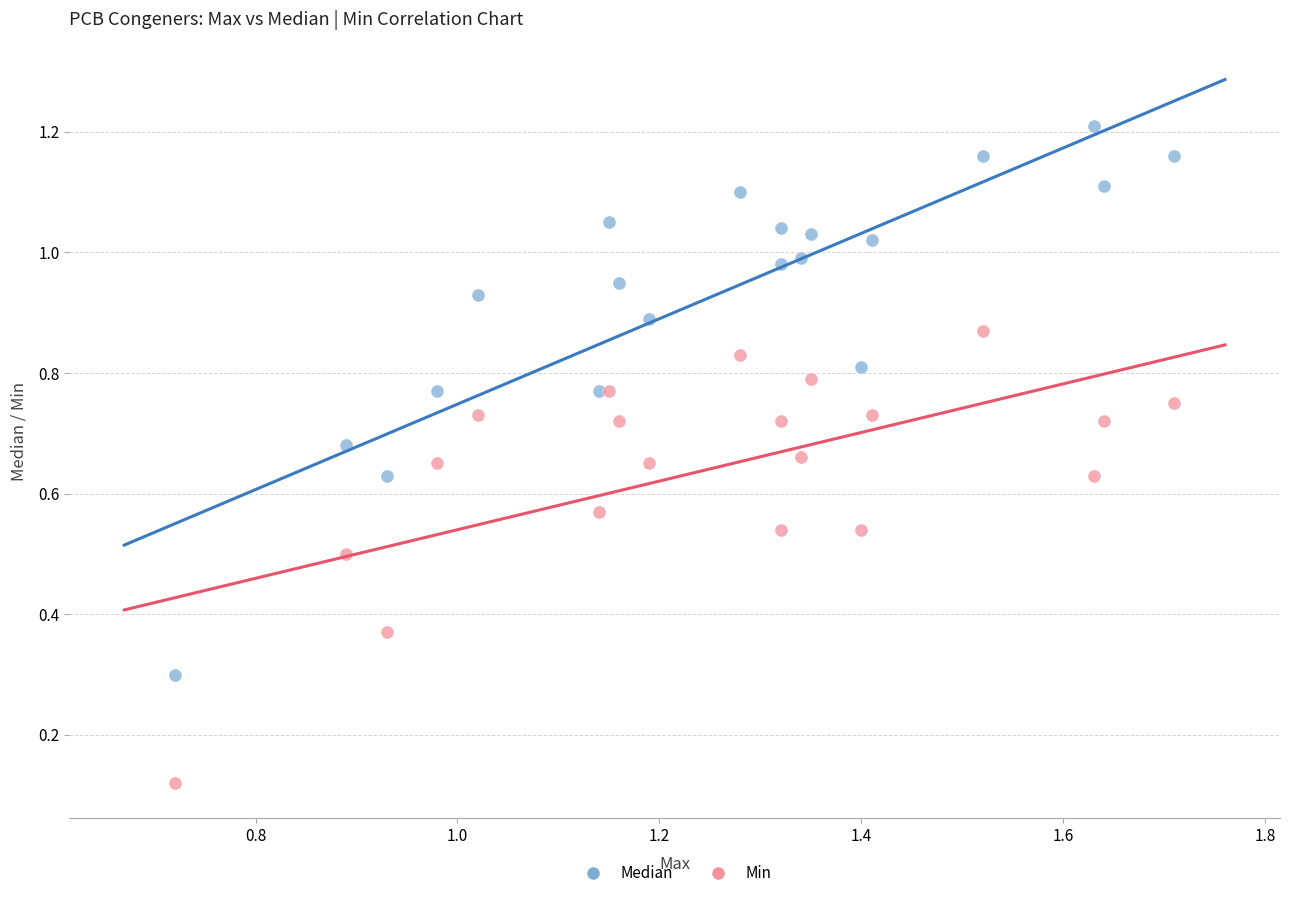

Which series contains the lowest Y value?

Min